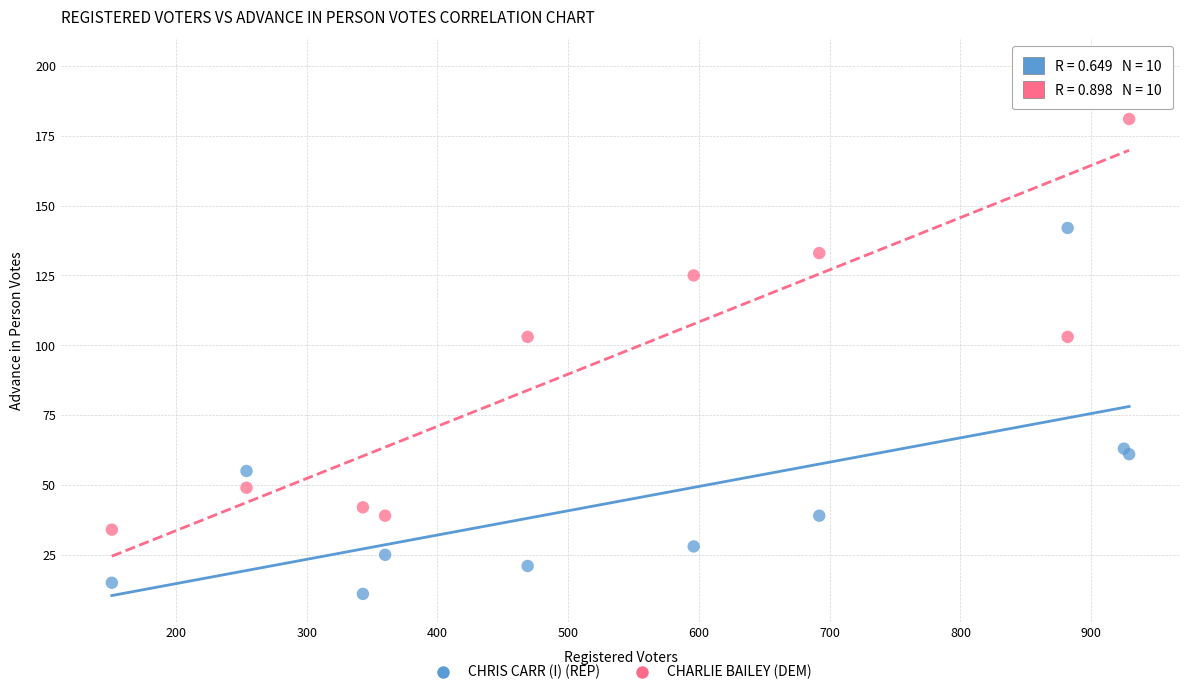

Which series reaches the maximum Y coordinate?

CHARLIE BAILEY (DEM)